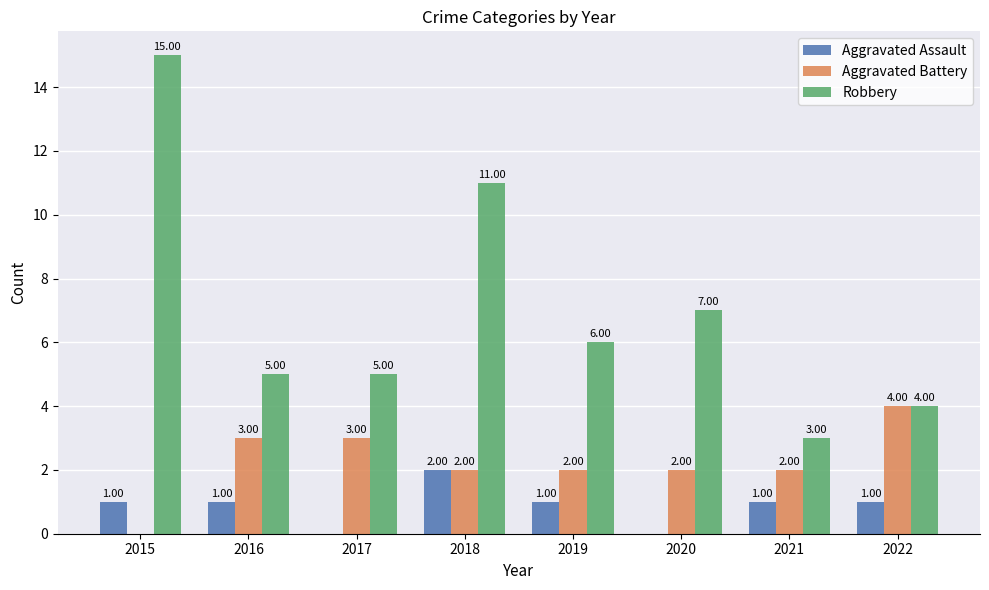

Which series has the largest total across all categories?

Robbery